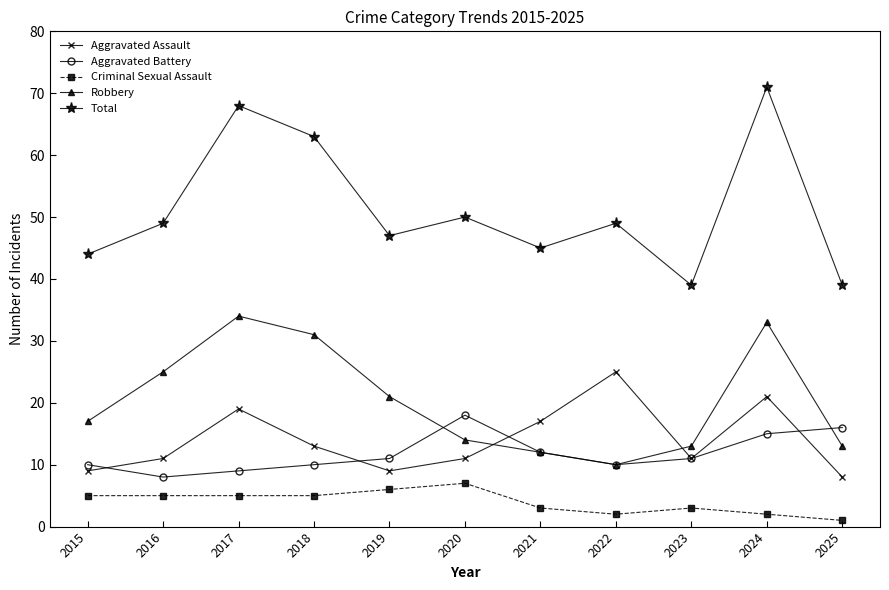

At which label is Robbery closest to 22?

2019